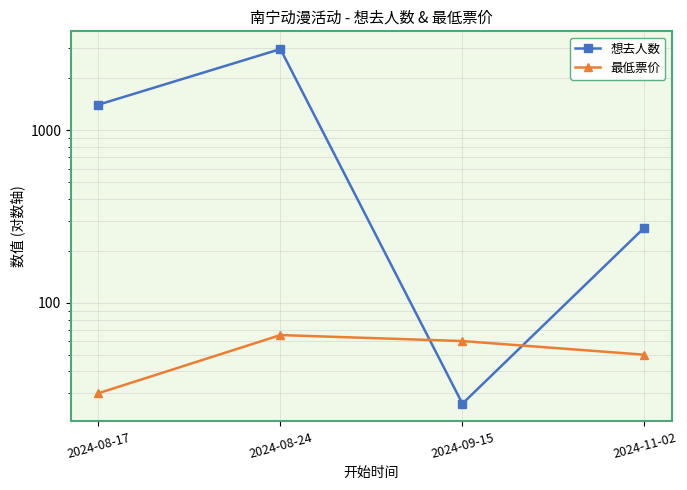

List the labels in order of 想去人数 value, smallest first.

2024-09-15, 2024-11-02, 2024-08-17, 2024-08-24